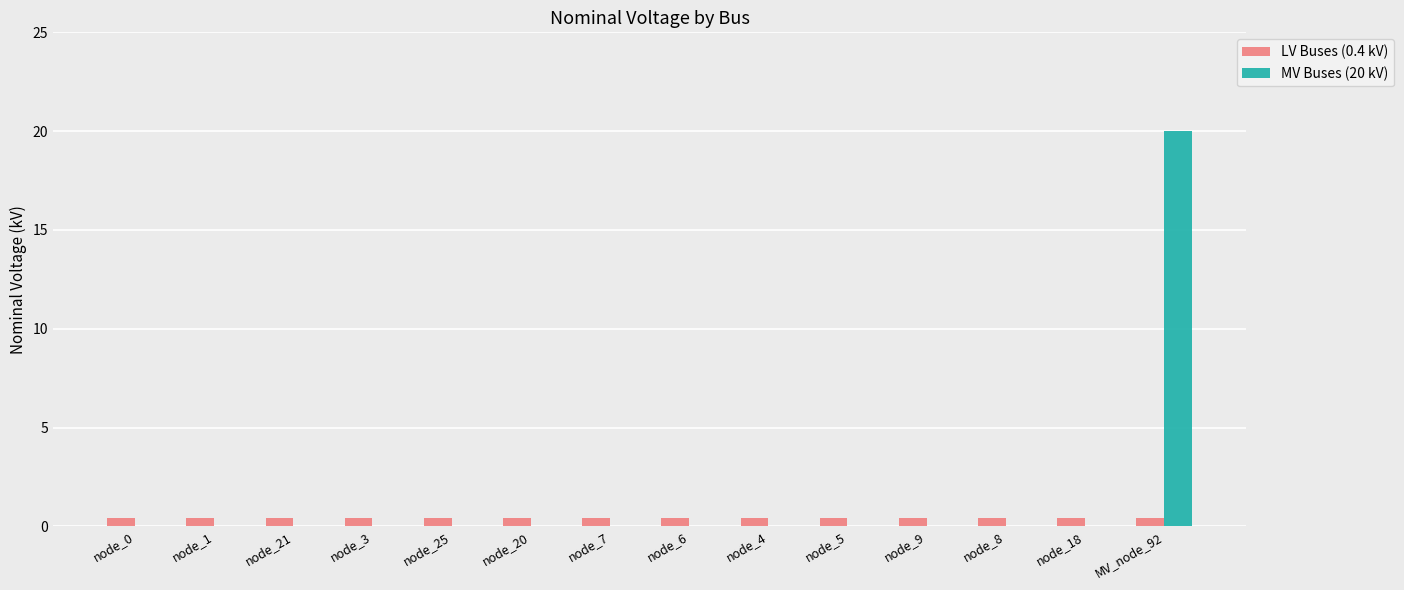

What is the greatest value displayed?

20.0